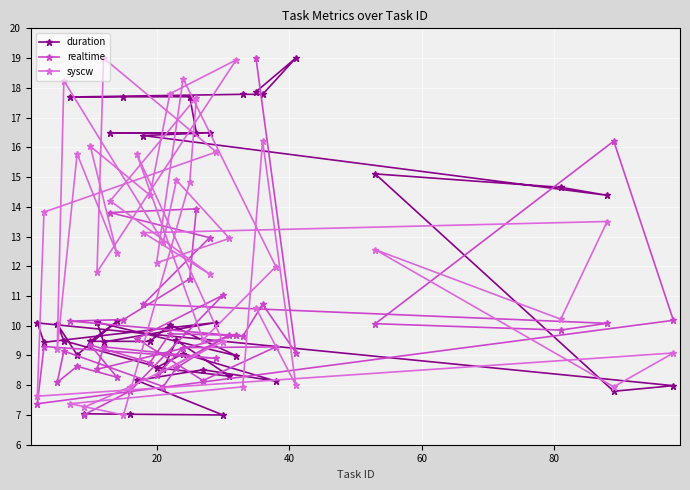

Which series has the largest total across all categories?

syscw